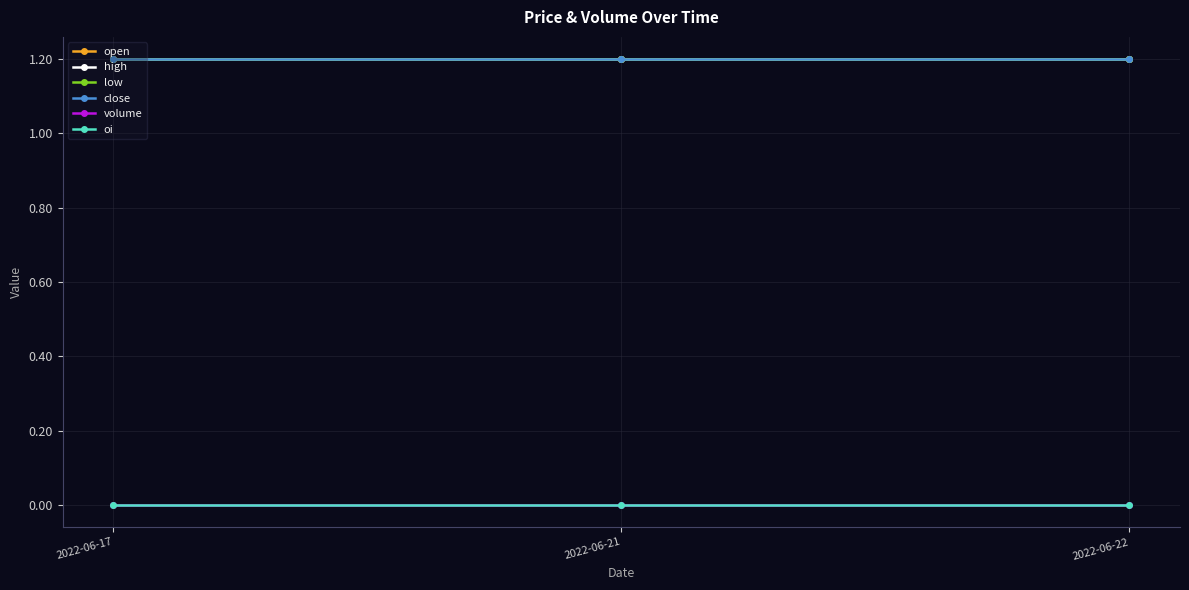

Is this an area chart (filled region under the line)?

No